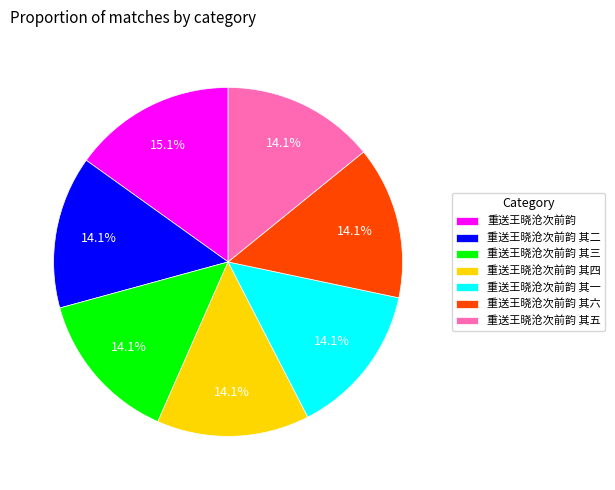

Which category has the biggest portion of the pie?

重送王晓沧次前韵